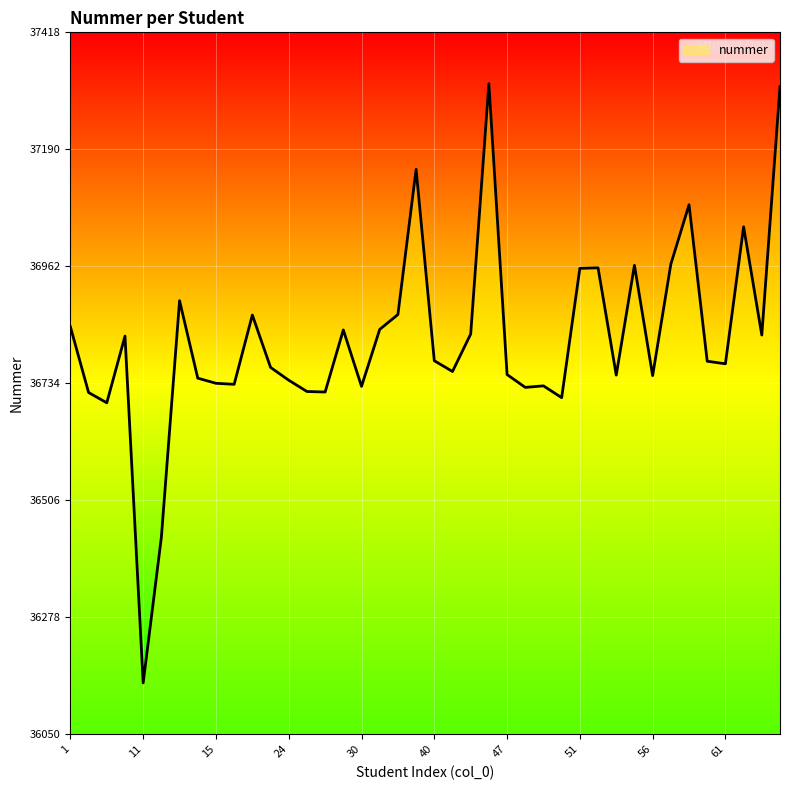

What is the greatest value displayed?

37318